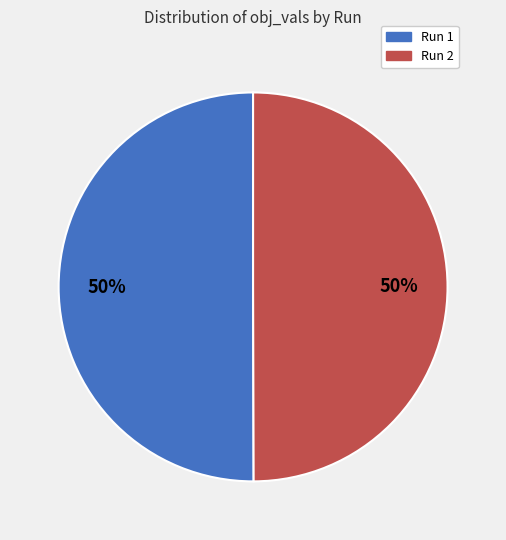

How many slices are in this pie chart?

2